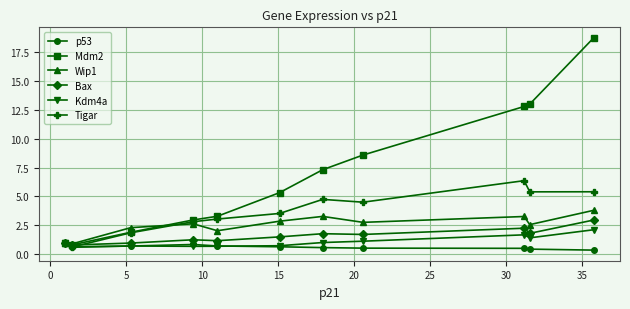

Rank the series by their maximum value, from lowest to highest.

p53, Kdm4a, Bax, Wip1, Tigar, Mdm2